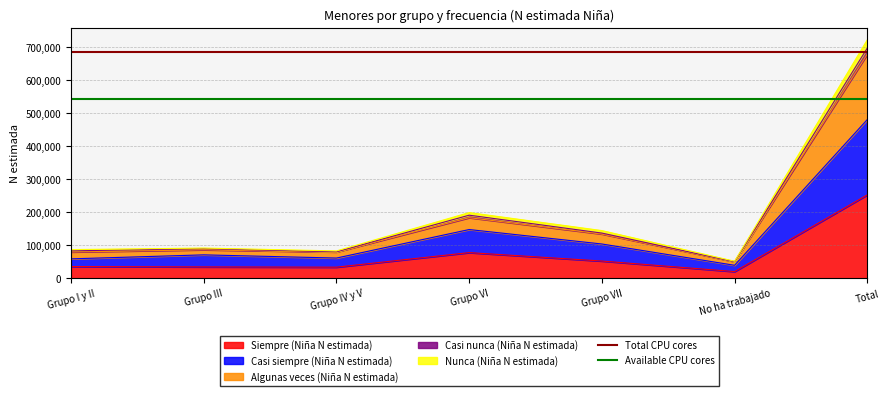

True or false: Siempre (Niña N estimada) has a value of 20031 at No ha trabajado.

True